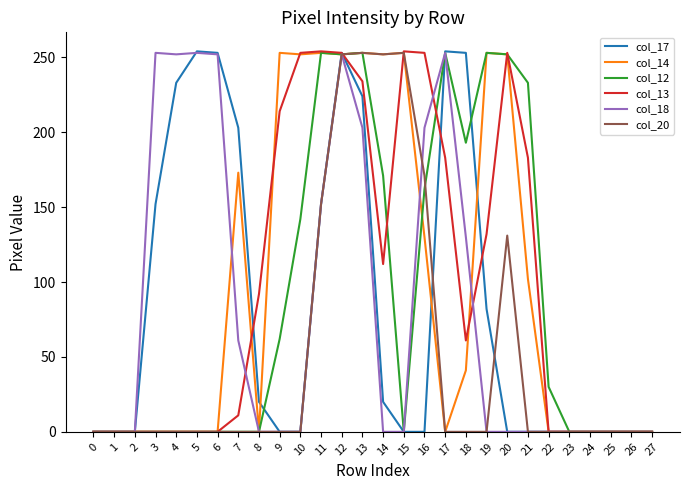

What is the maximum value for col_20?

253